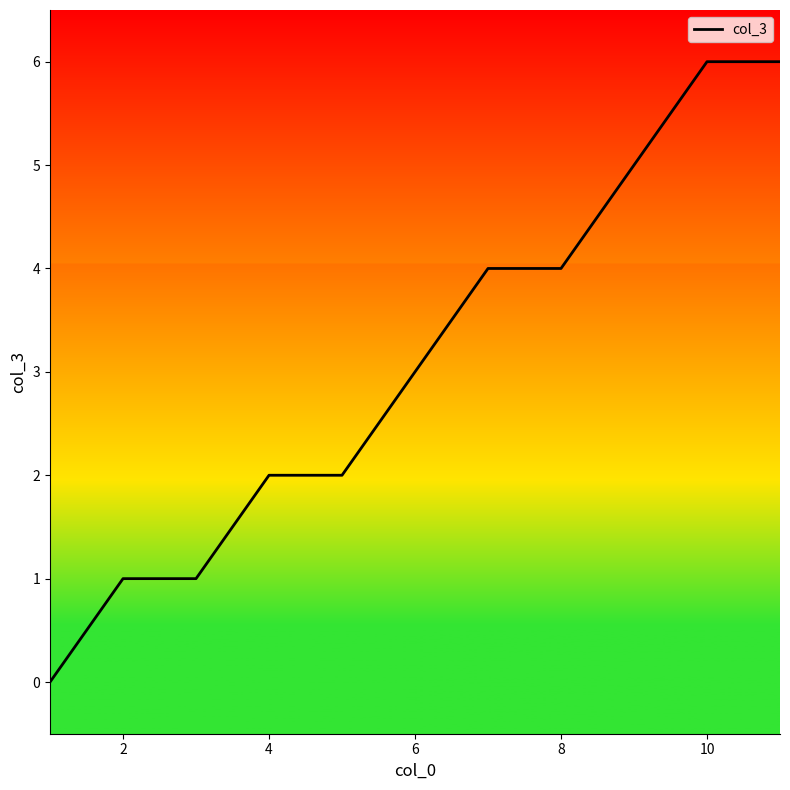

What is the greatest value displayed?

6